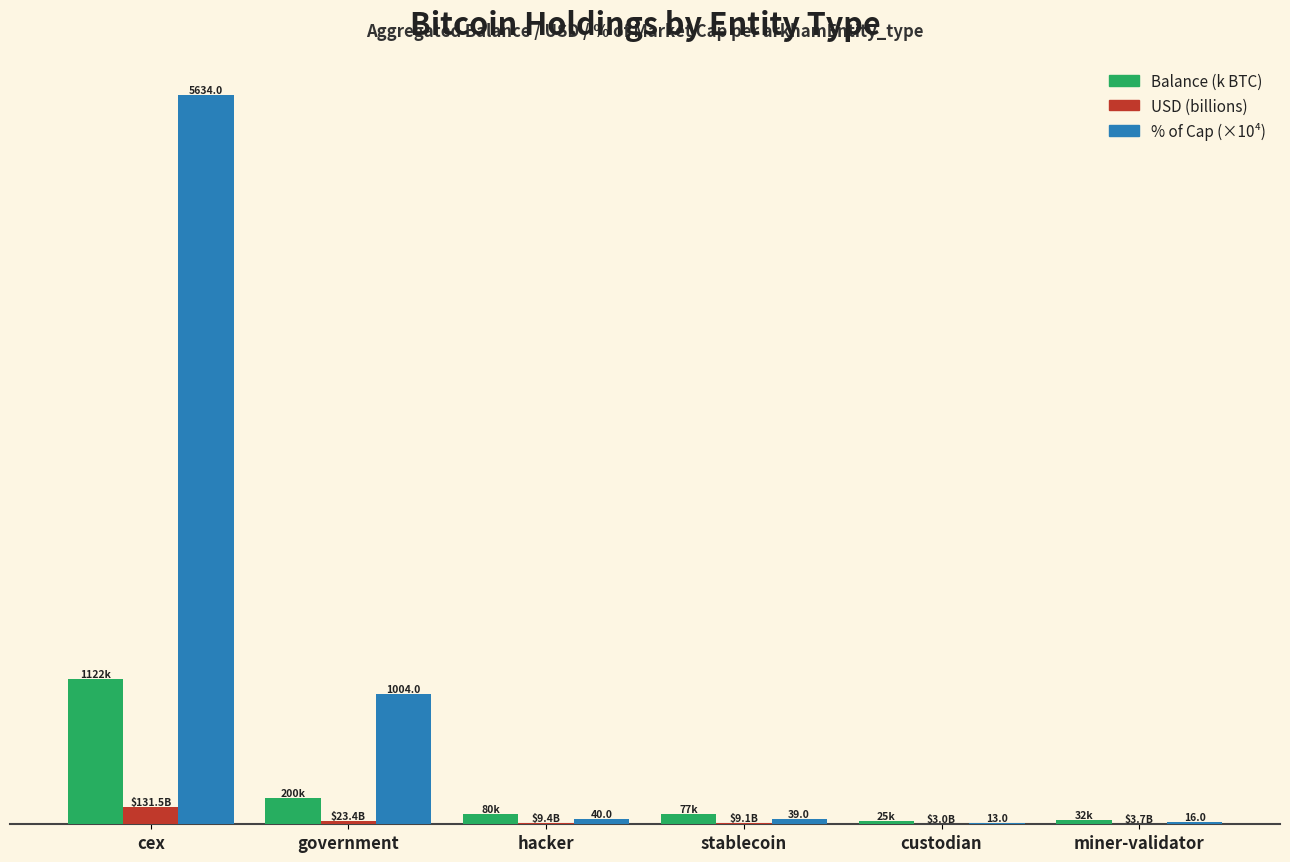

What are all the series names shown in the legend?

Balance (k BTC), USD (billions), % of Cap (×10⁴)